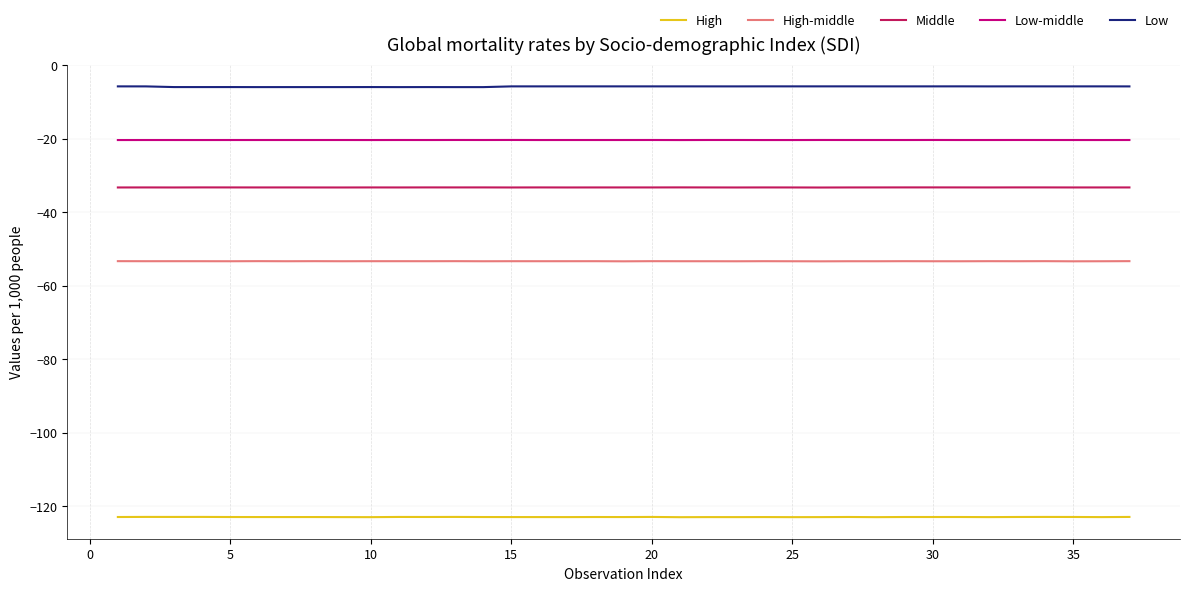

Which series has the largest total across all categories?

Low